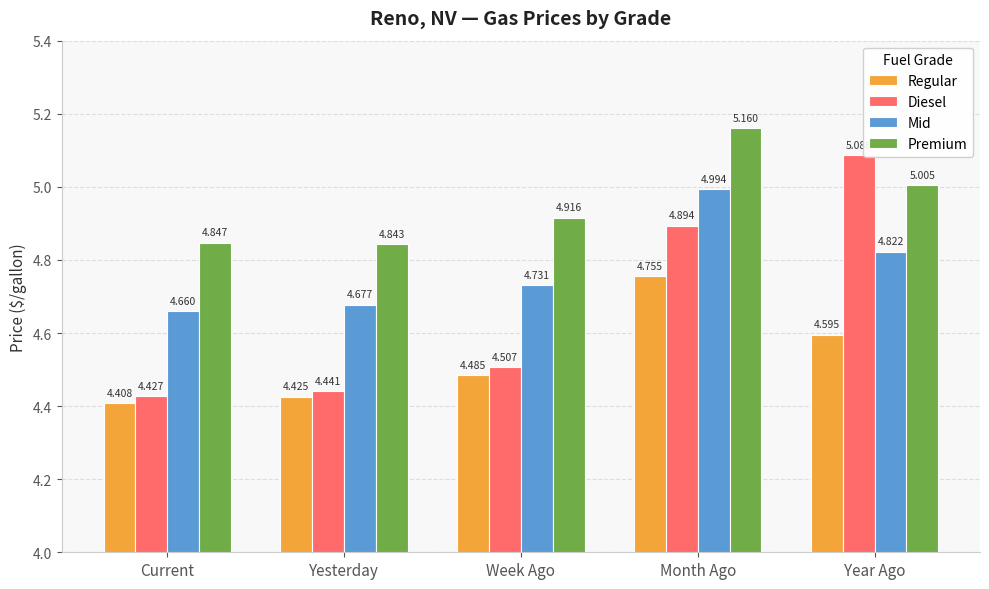

What is the maximum value for Diesel?

5.1